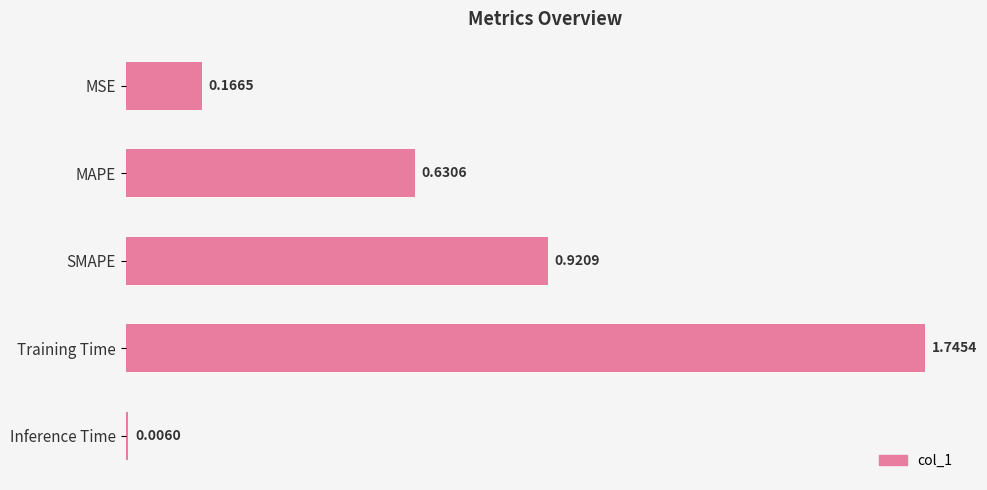

What is the difference between the maximum and second lowest values?

1.6